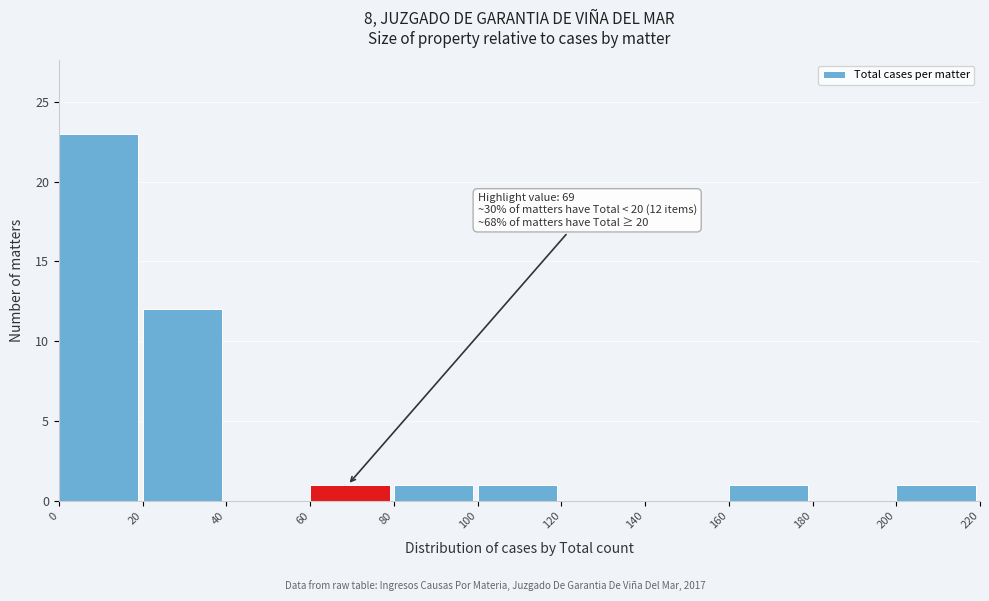

Over which range of the x-axis is the bar tallest?

0 to 20